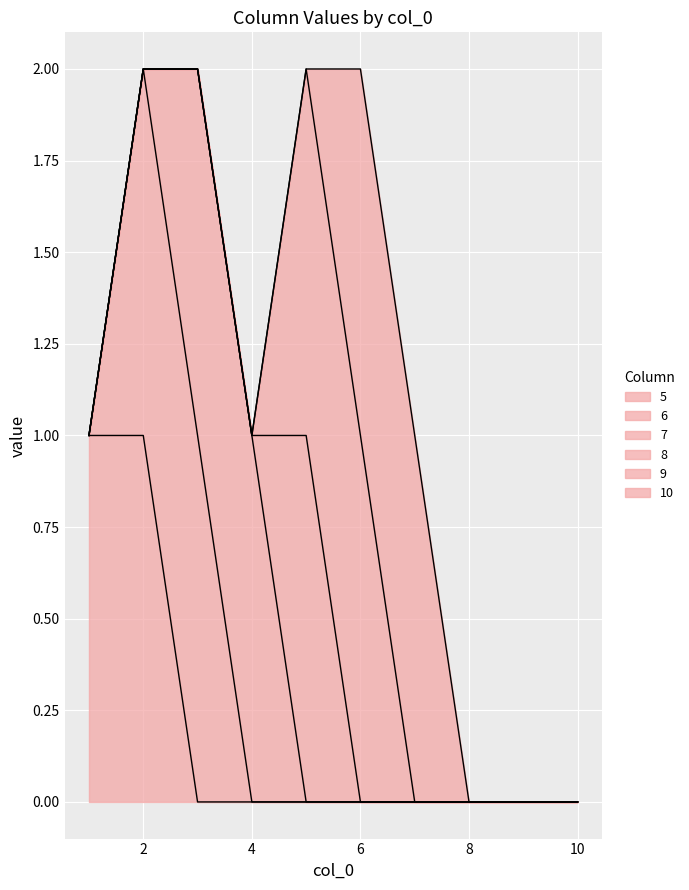

Is the value of 6 at 5 greater than the value of 7 at 6?

No